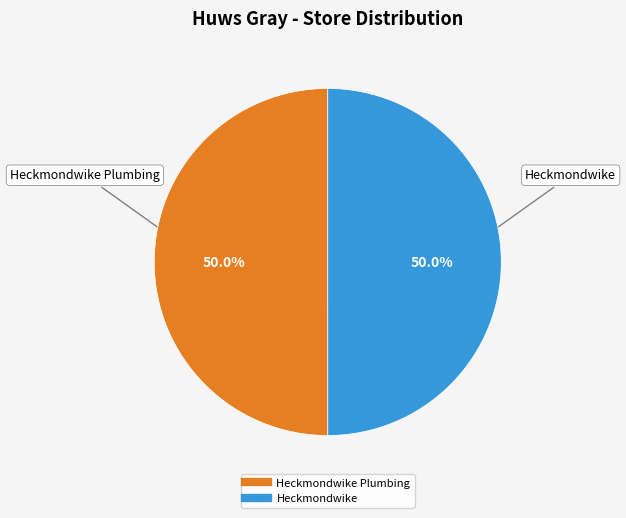

How many segments does this pie chart have?

2